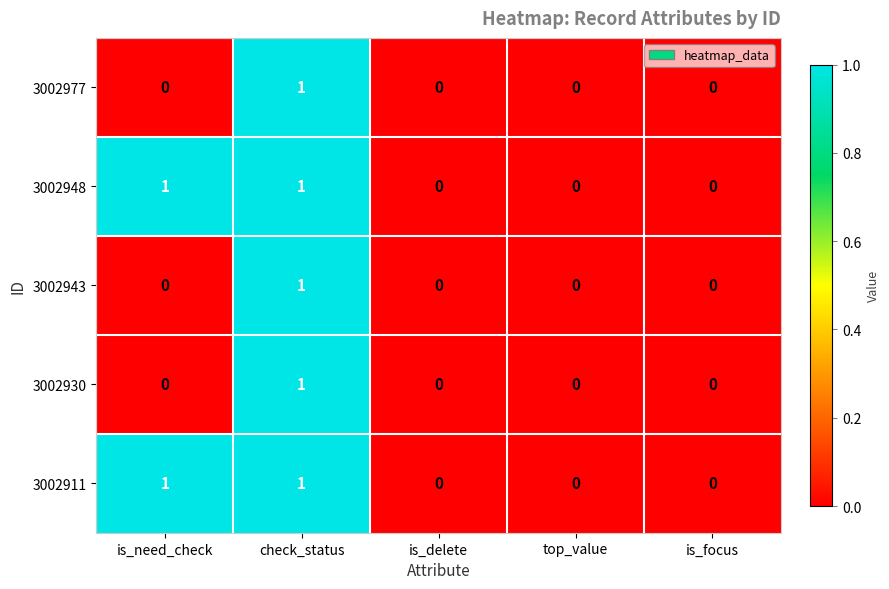

Which category has the highest value in the 3002930 series?

check_status